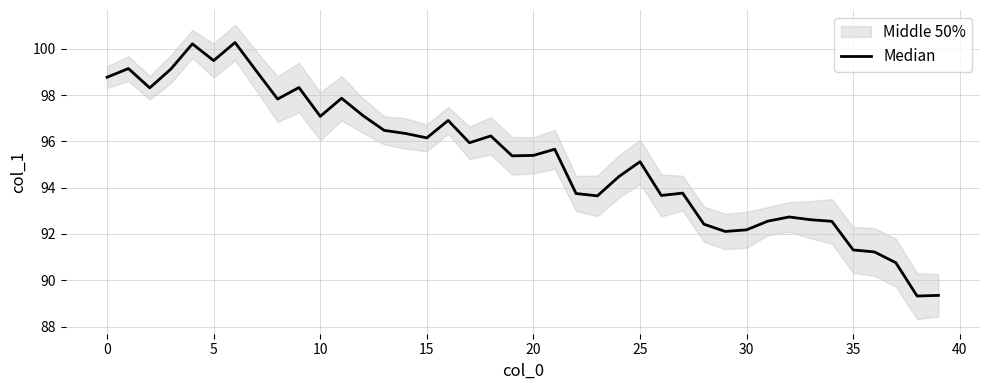

Does the chart have visible grid lines?

Yes